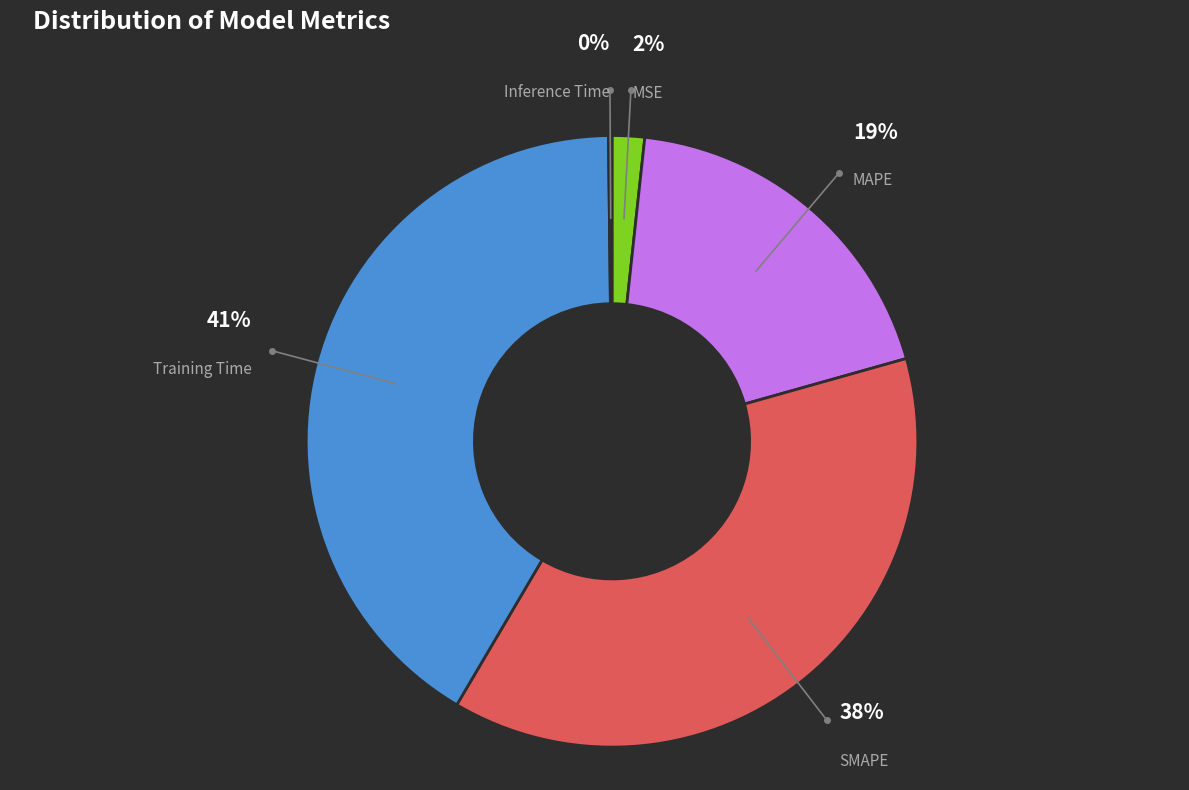

Is there any slice that represents more than half of the pie?

No